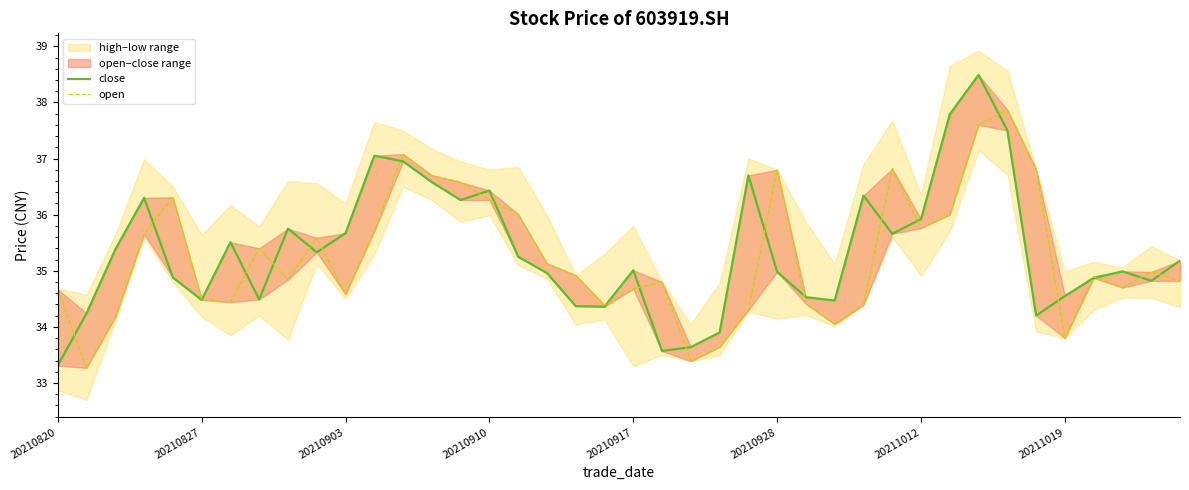

In open, how many points are lower than both neighbors (excluding endpoints)?

10